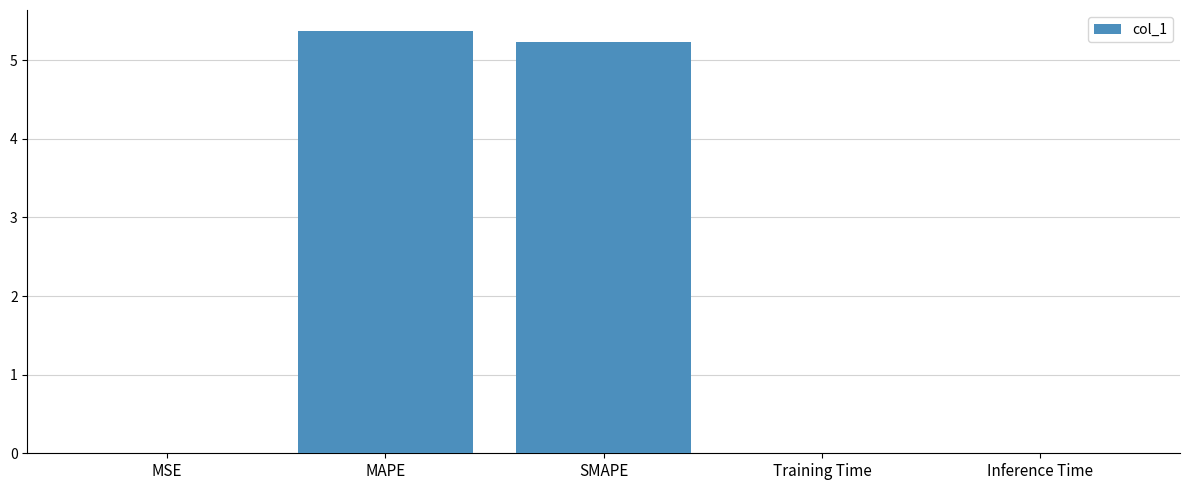

What is the sum of all values?

10.6